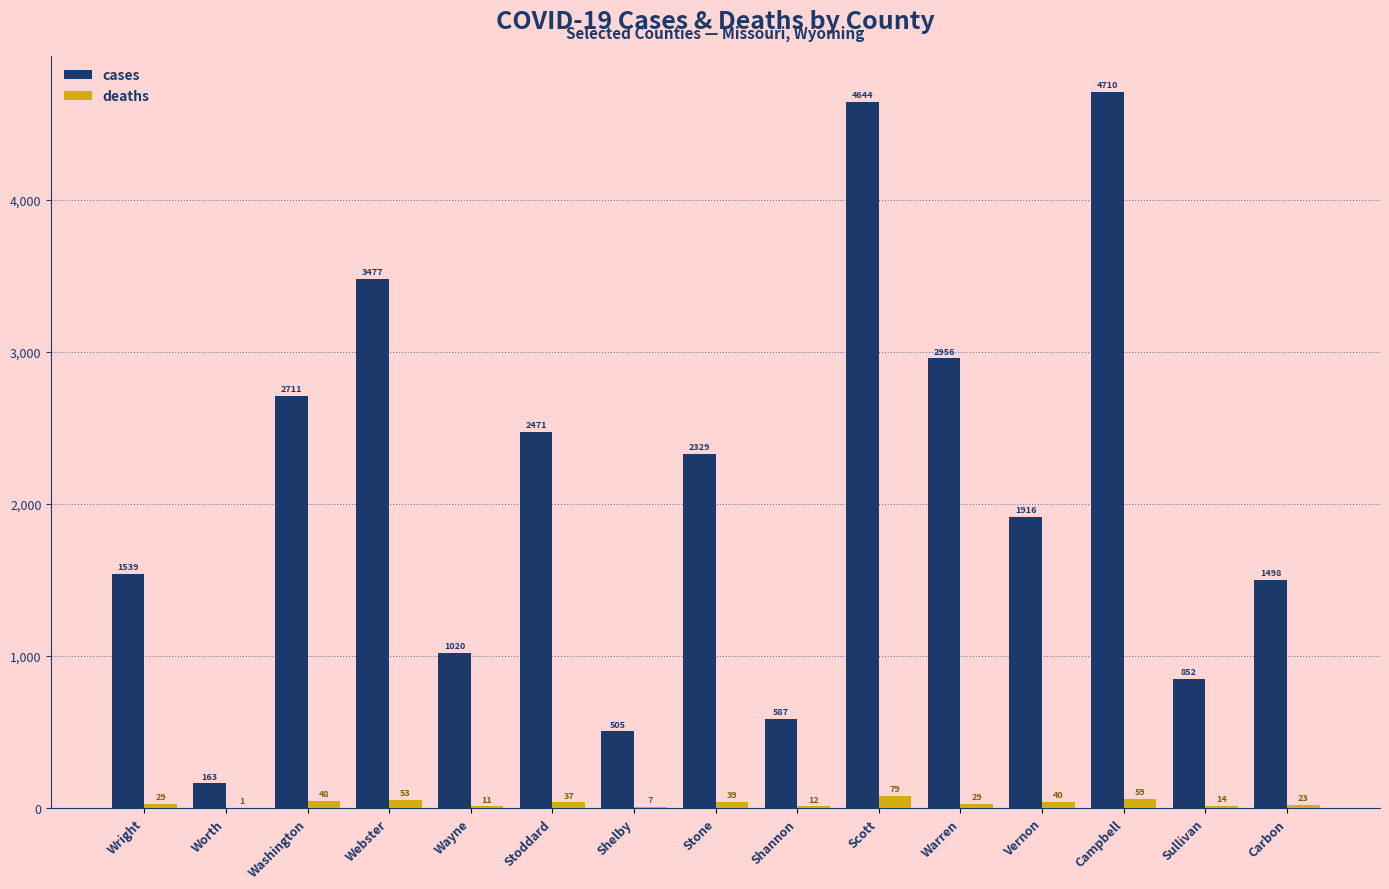

True or false: cases has a value of 852 at Sullivan.

True